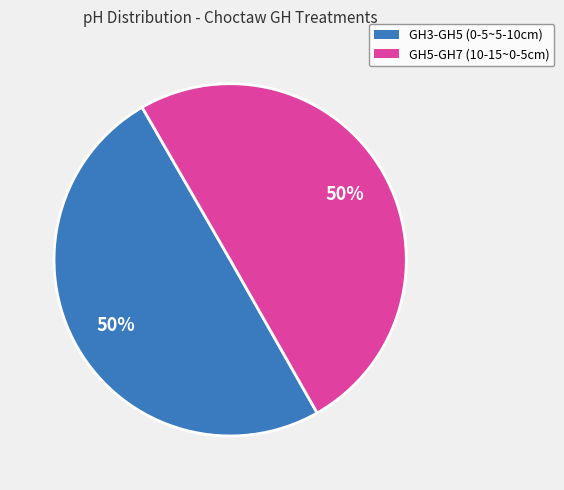

How many segments does this pie chart have?

2